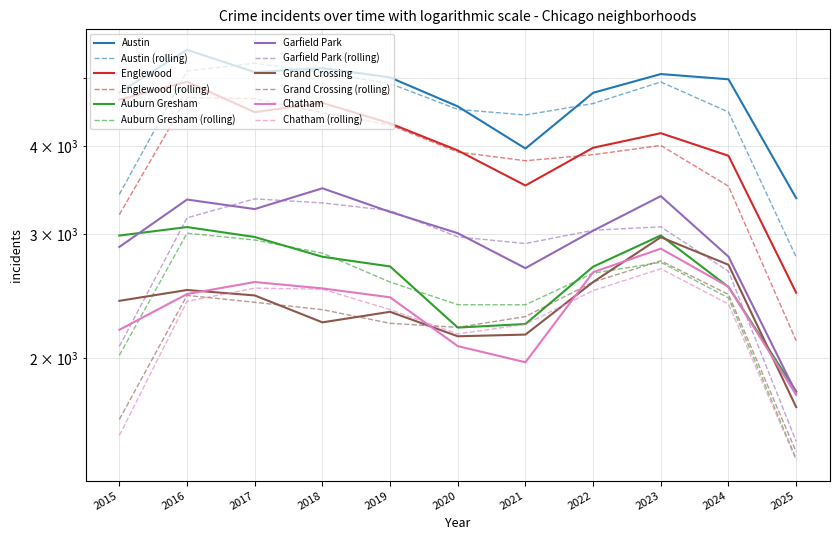

Reading left to right, what are all the values shown in this chart?

Austin: 2015=4770	2016=5481	2017=5096	2018=5163	2019=5008	2020=4556	2021=3970	2022=4763	2023=5064	2024=4978	2025=3376
Englewood: 2015=4658	2016=4938	2017=4471	2018=4609	2019=4310	2020=3945	2021=3518	2022=3980	2023=4174	2024=3877	2025=2478
Auburn Gresham: 2015=2987	2016=3071	2017=2973	2018=2787	2019=2700	2020=2211	2021=2237	2022=2698	2023=2988	2024=2525	2025=1795
Garfield Park: 2015=2878	2016=3360	2017=3257	2018=3486	2019=3227	2020=3010	2021=2685	2022=3035	2023=3398	2024=2788	2025=1785
Grand Crossing: 2015=2413	2016=2500	2017=2456	2018=2249	2019=2328	2020=2149	2021=2161	2022=2566	2023=2971	2024=2715	2025=1705
Chatham: 2015=2195	2016=2467	2017=2566	2018=2513	2019=2441	2020=2081	2021=1974	2022=2650	2023=2862	2024=2527	2025=1774